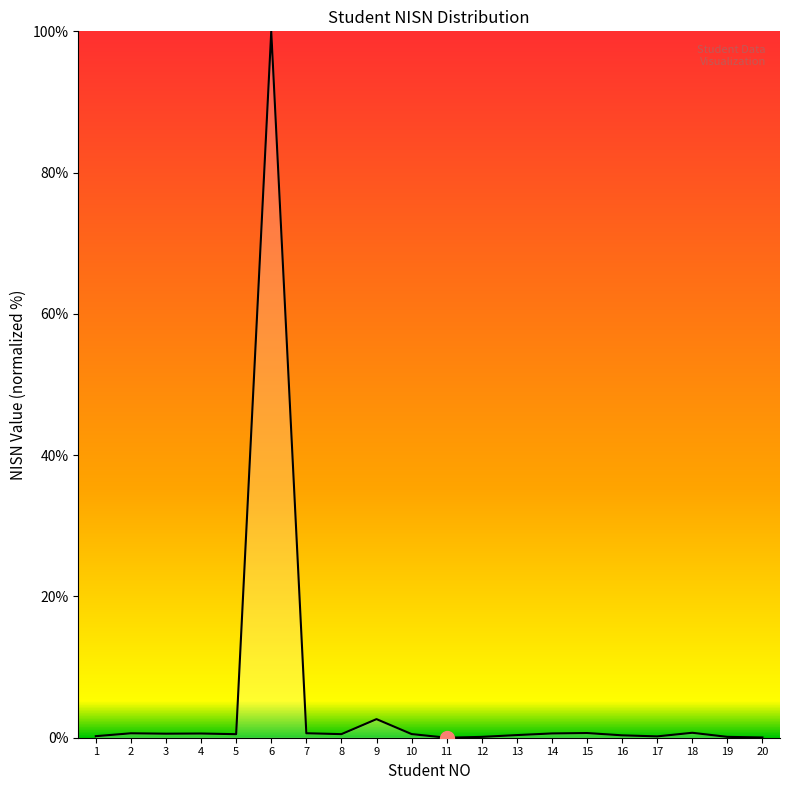

What is the greatest value displayed?

100.0